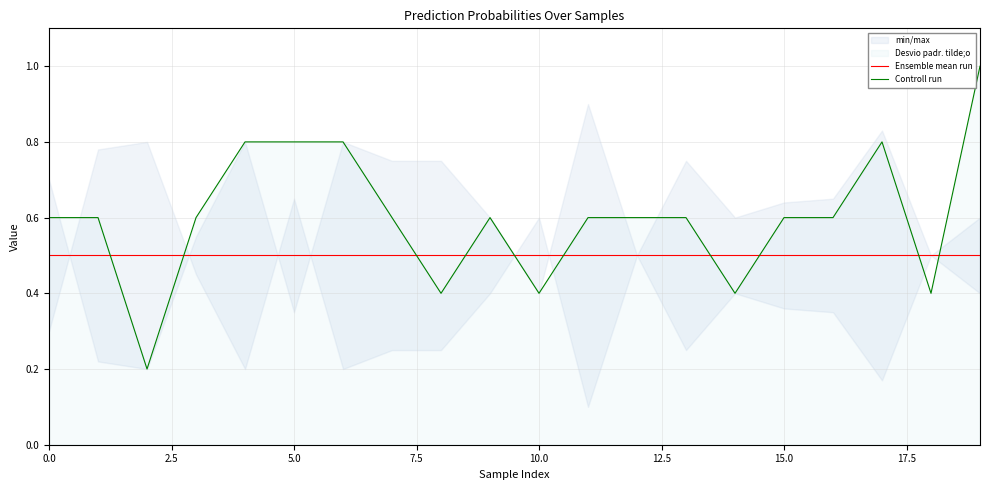

Does the chart display data point markers on the line(s)?

No